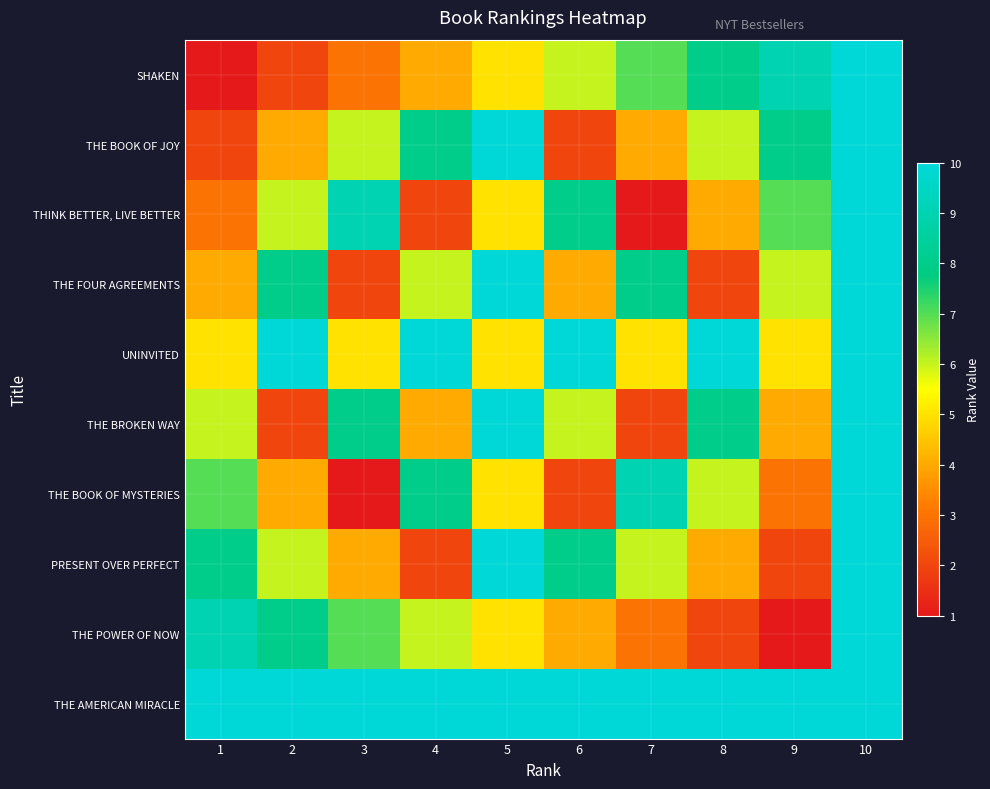

At 3, list the series in order from smallest to largest.

THE BOOK OF MYSTERIES, THE FOUR AGREEMENTS, SHAKEN, PRESENT OVER PERFECT, UNINVITED, THE BOOK OF JOY, THE POWER OF NOW, THE BROKEN WAY, THINK BETTER, LIVE BETTER, THE AMERICAN MIRACLE